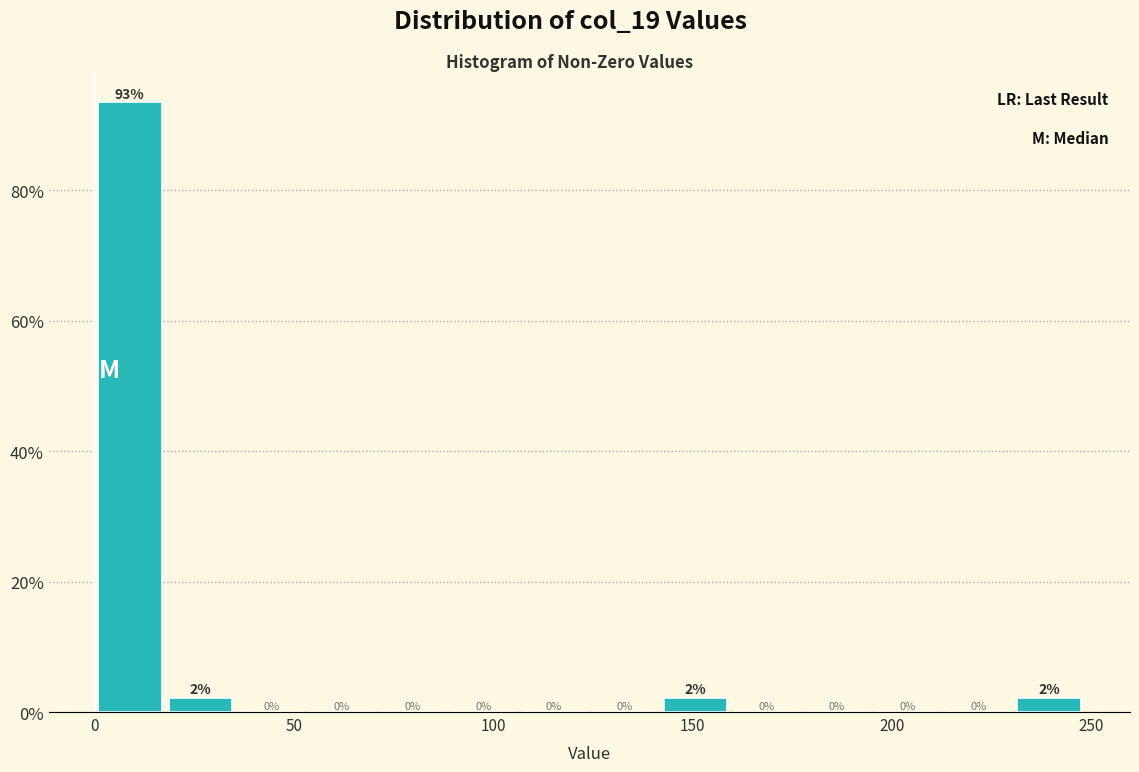

Around what value on the x-axis is the tallest bar? Give the approximate position of its centre, as read against the axis.

10